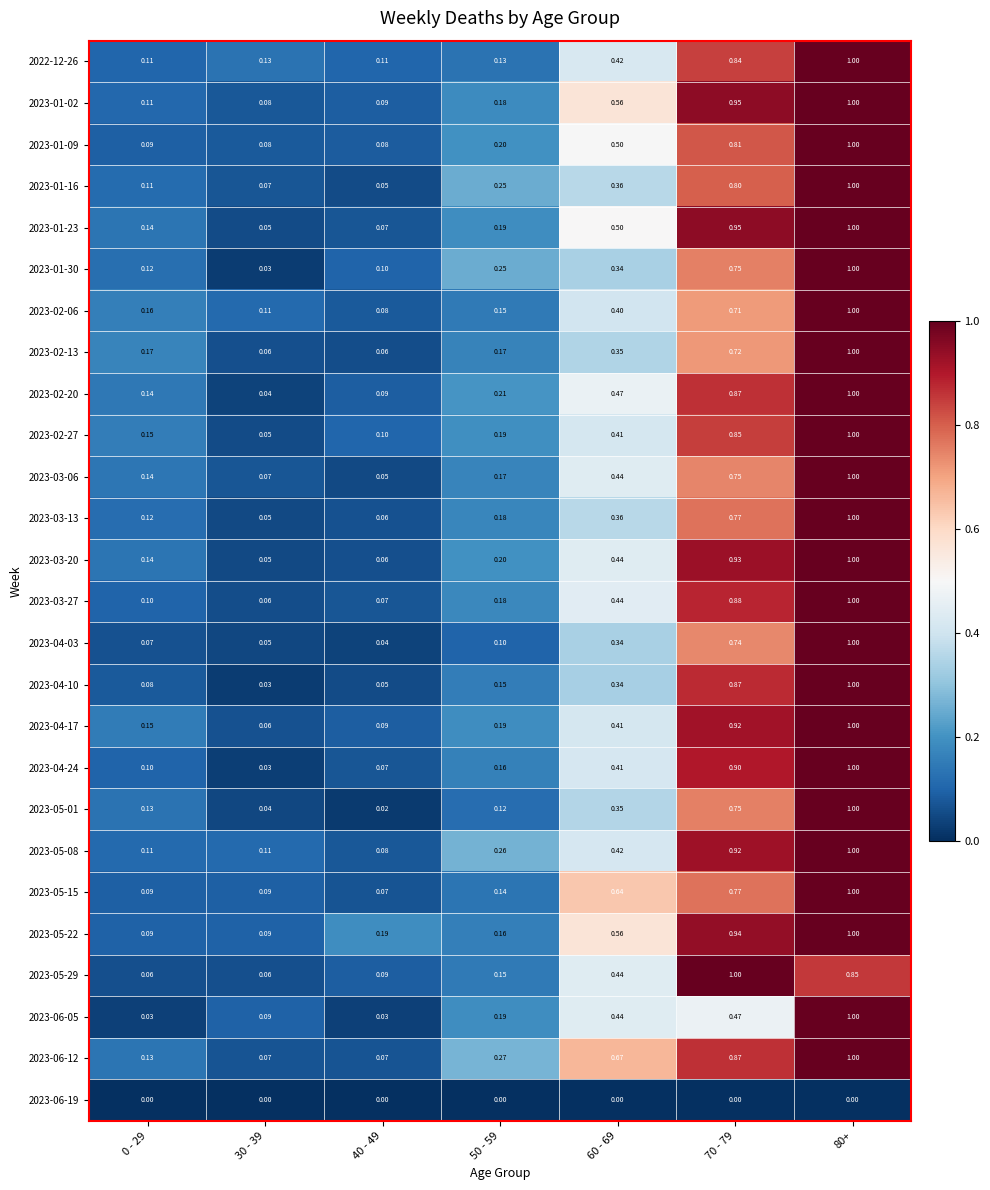

Is the value of 2023-05-08 at 0 - 29 greater than the value of 2023-02-06 at 80+?

No